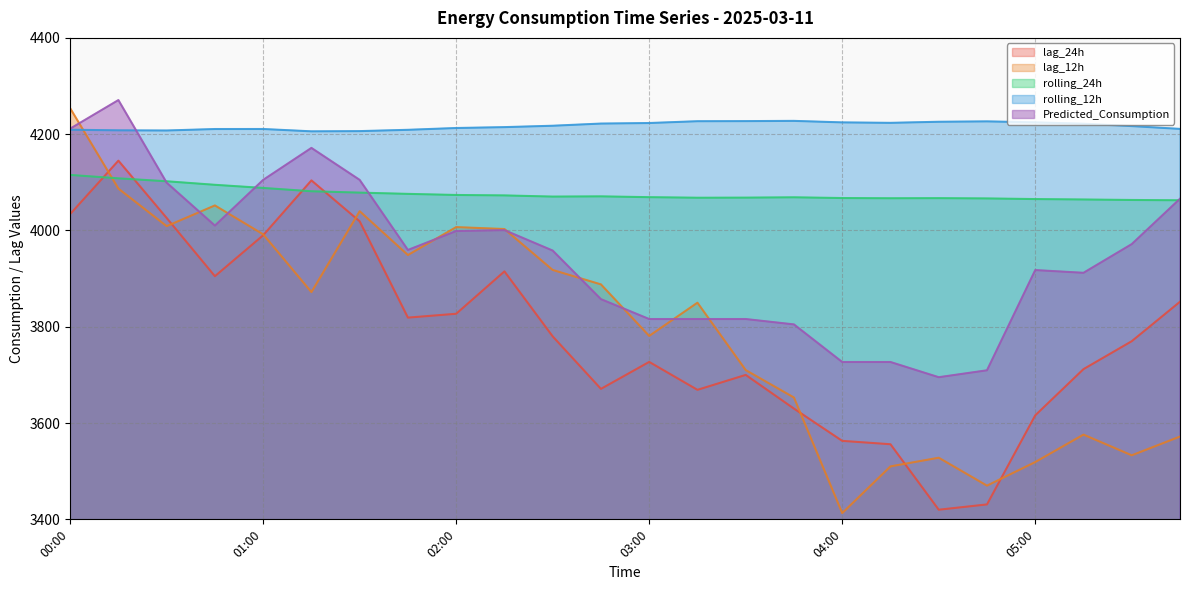

At which label is lag_12h closest to 3833?

03:15